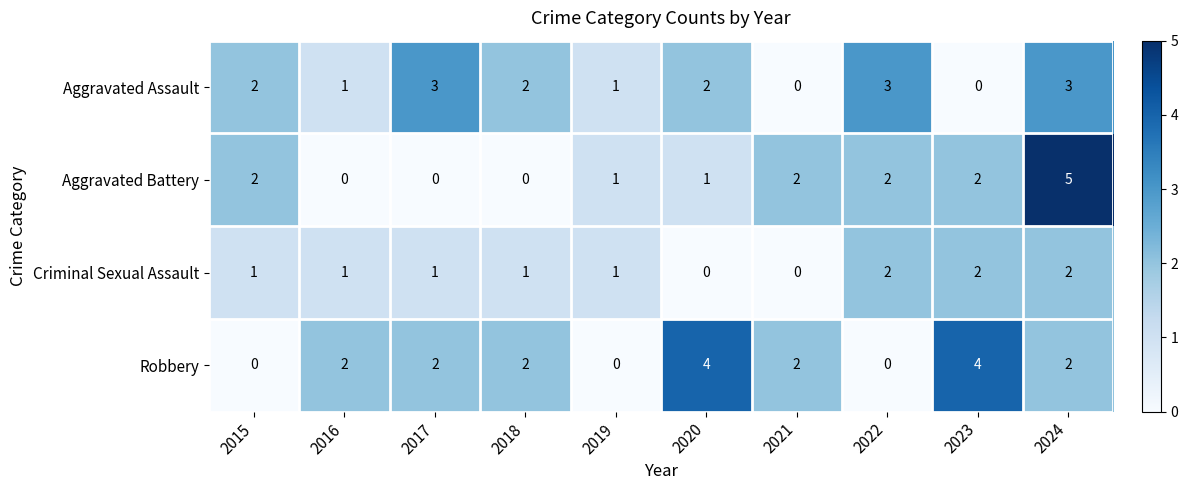

True or false: Criminal Sexual Assault has a value of 1 at 2019.

True